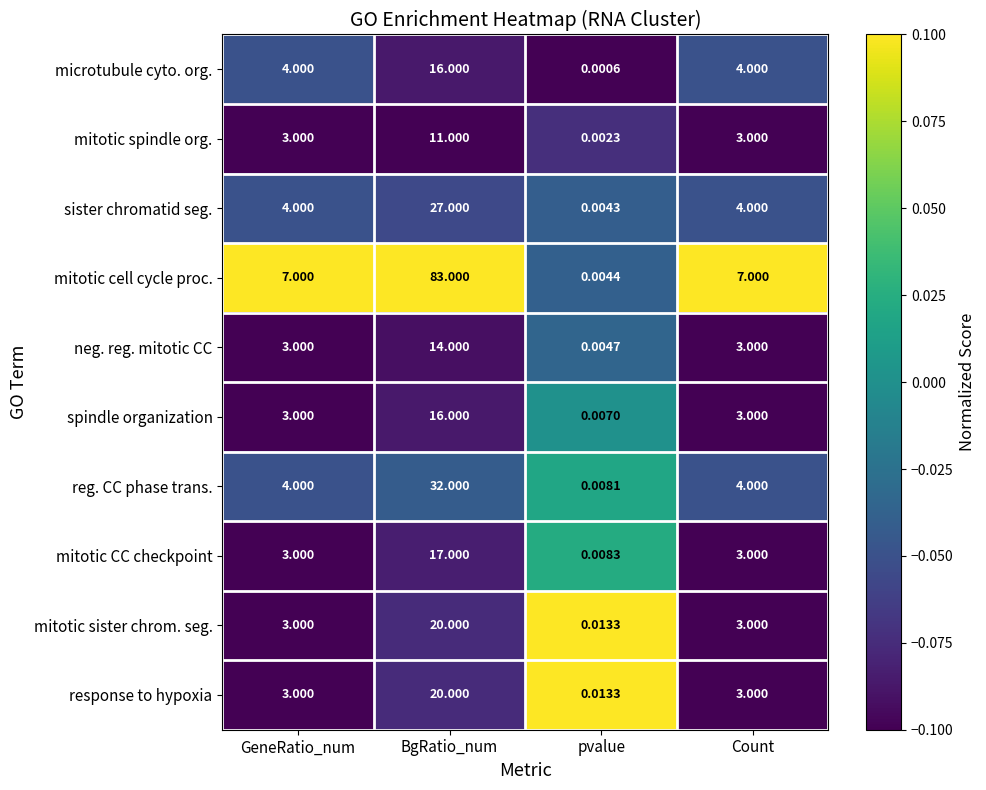

Between GeneRatio_num and pvalue, which series saw the biggest shift?

mitotic cell cycle proc.